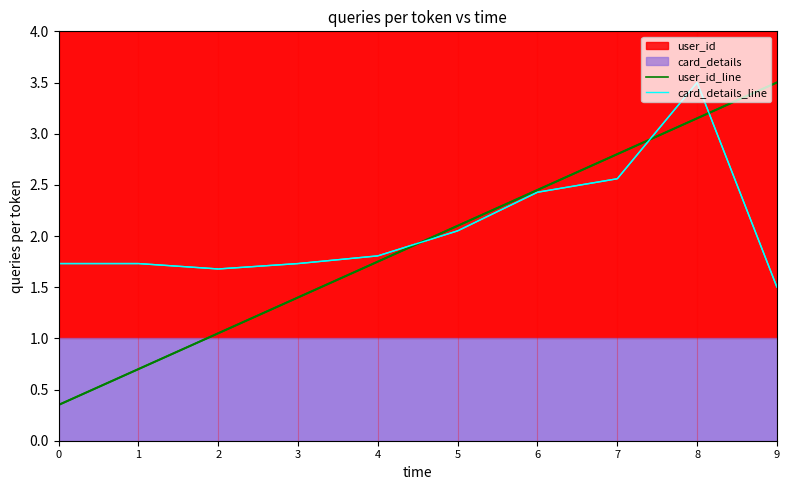

How many interior local peaks does the card_details_line series have?

1